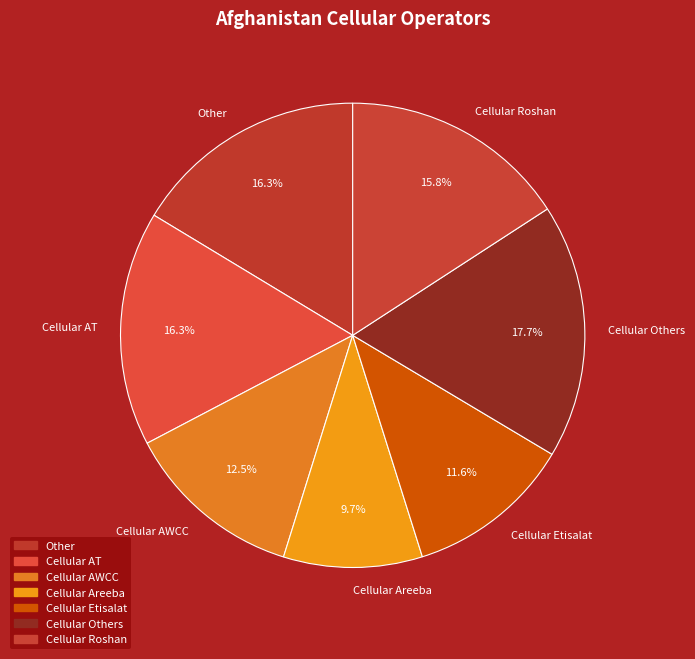

The Cellular AT slice represents 16% of the pie. True or false?

True